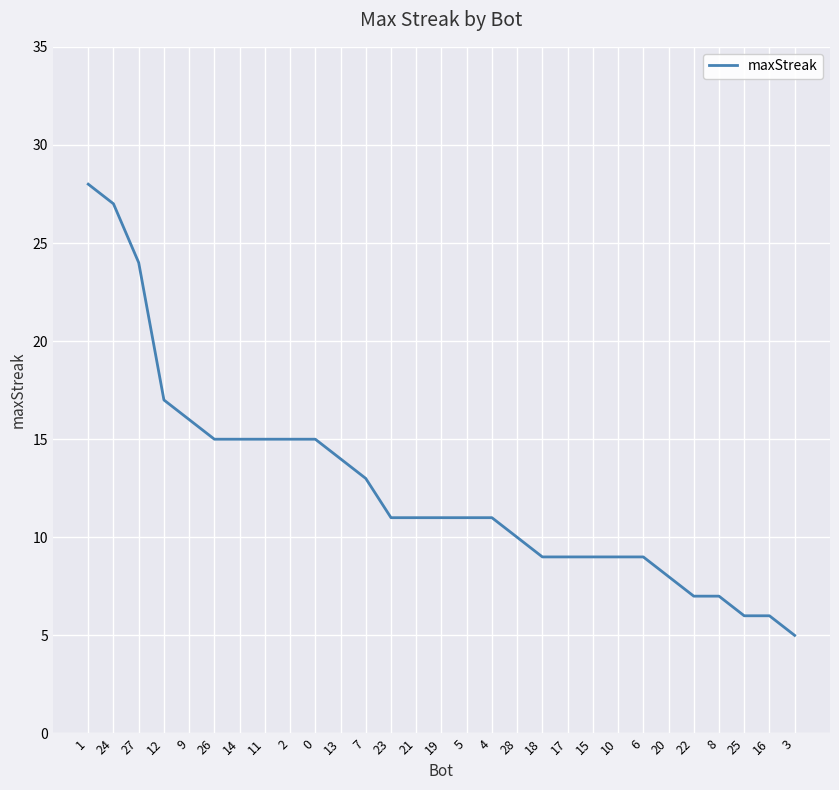

Does the chart display data point markers on the line(s)?

No